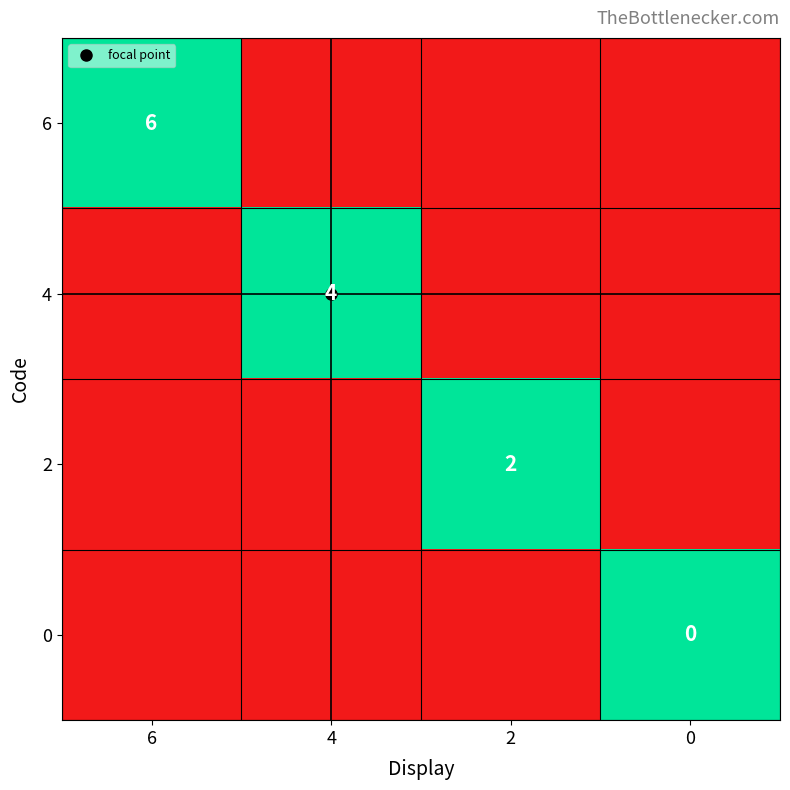

Which series has the largest total across all categories?

6